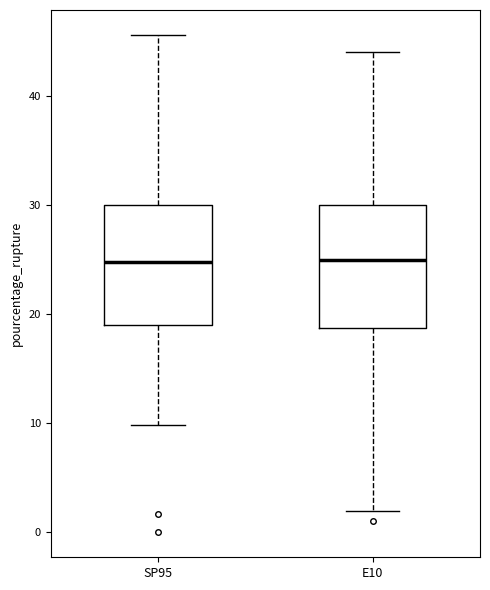

Reading left to right, read every box against the y-axis: the position of its median line, the range the box covers, and the ends of its whiskers. The values are not printed on the chart, so give them approximately, as read against the axis.

SP95: median 25, box 19 to 30, whiskers 10 to 46
E10: median 25, box 19 to 30, whiskers 2 to 44